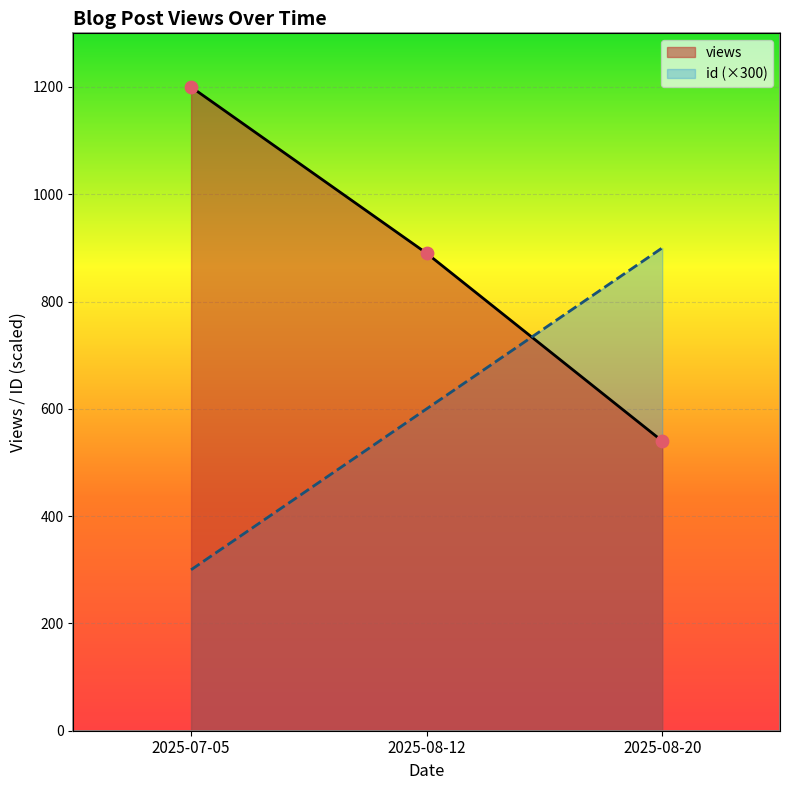

What are all the series names shown in the legend?

id, views